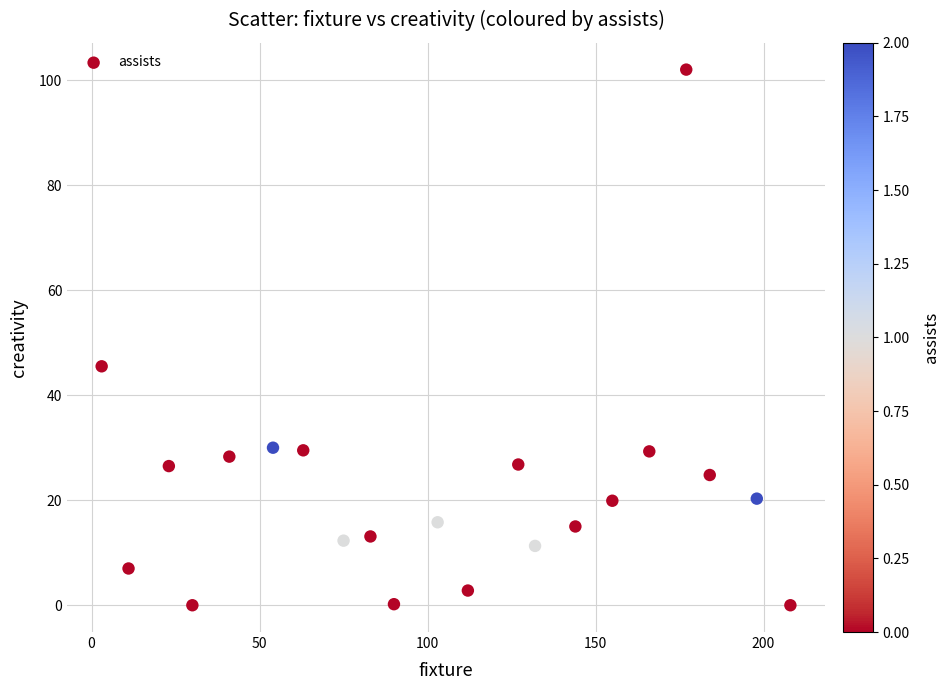

What is the range of X values (max minus min)?

205.0